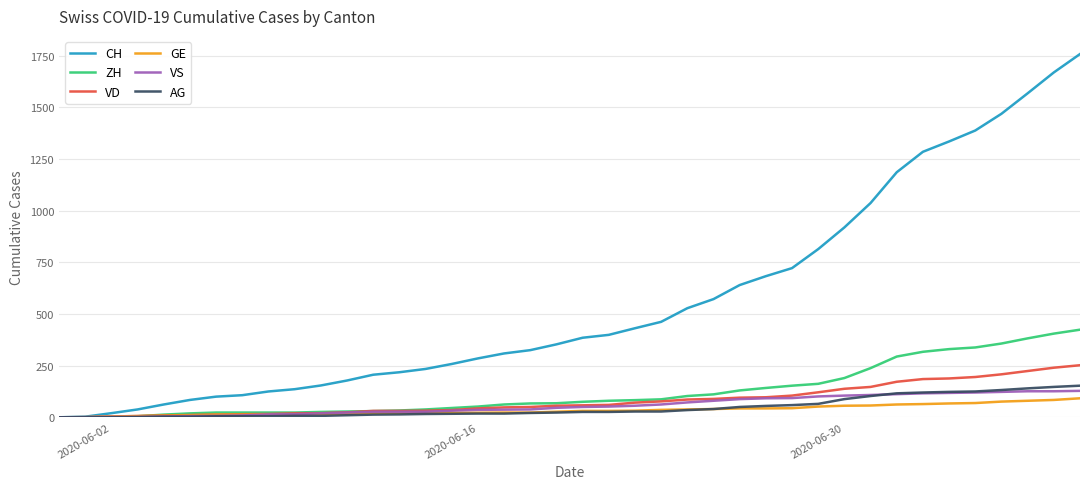

What is the maximum value for VS?

128